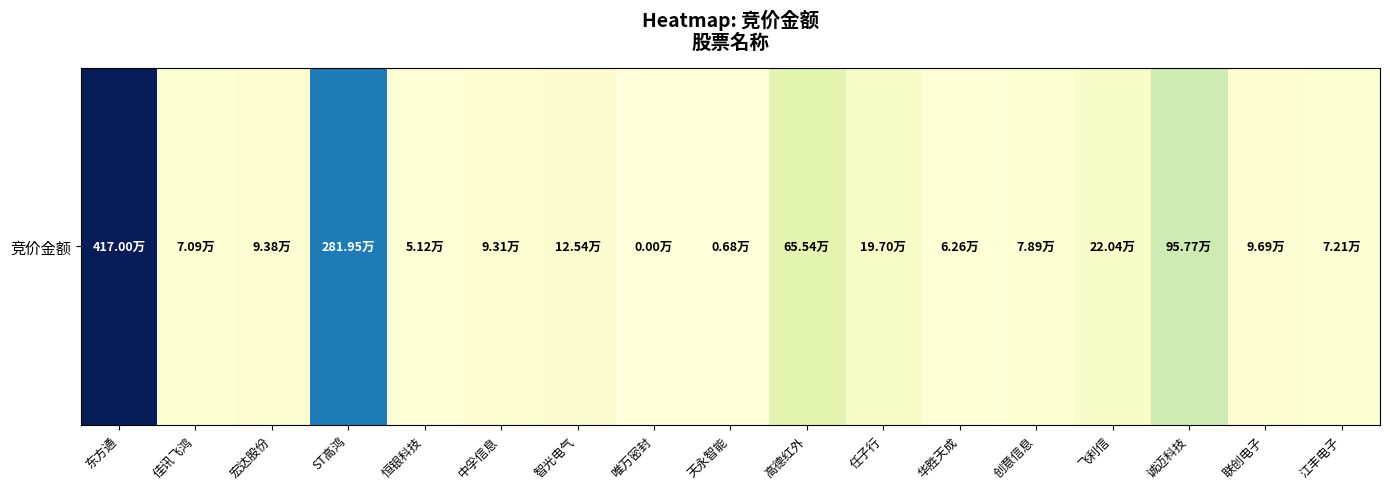

What is the sum of all values?

9771617